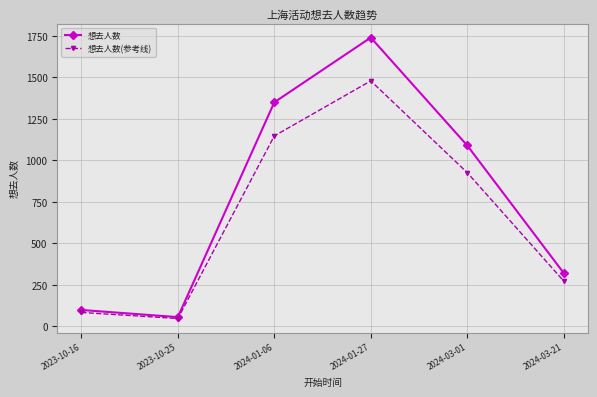

The value of 想去人数(参考线) at 2024-01-06 is 534.8. True or false?

False